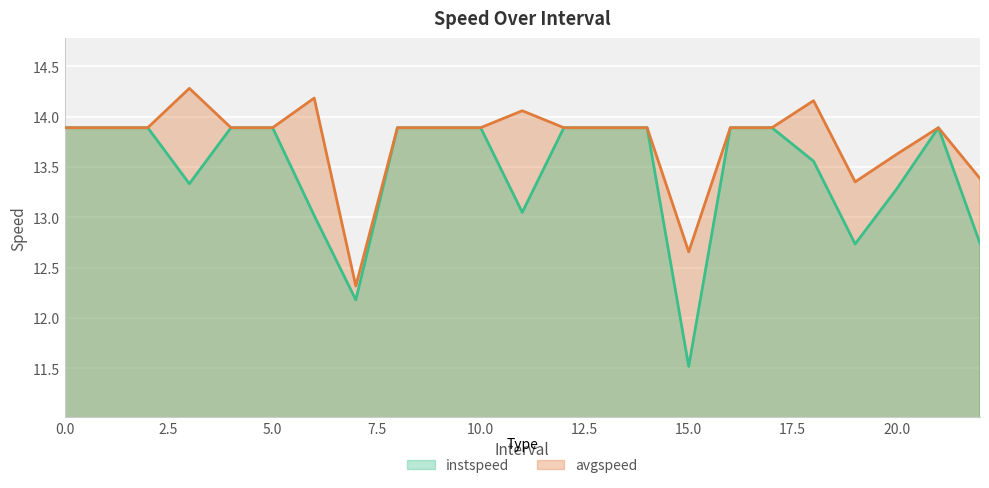

Which series has the largest range (max minus min)?

instspeed